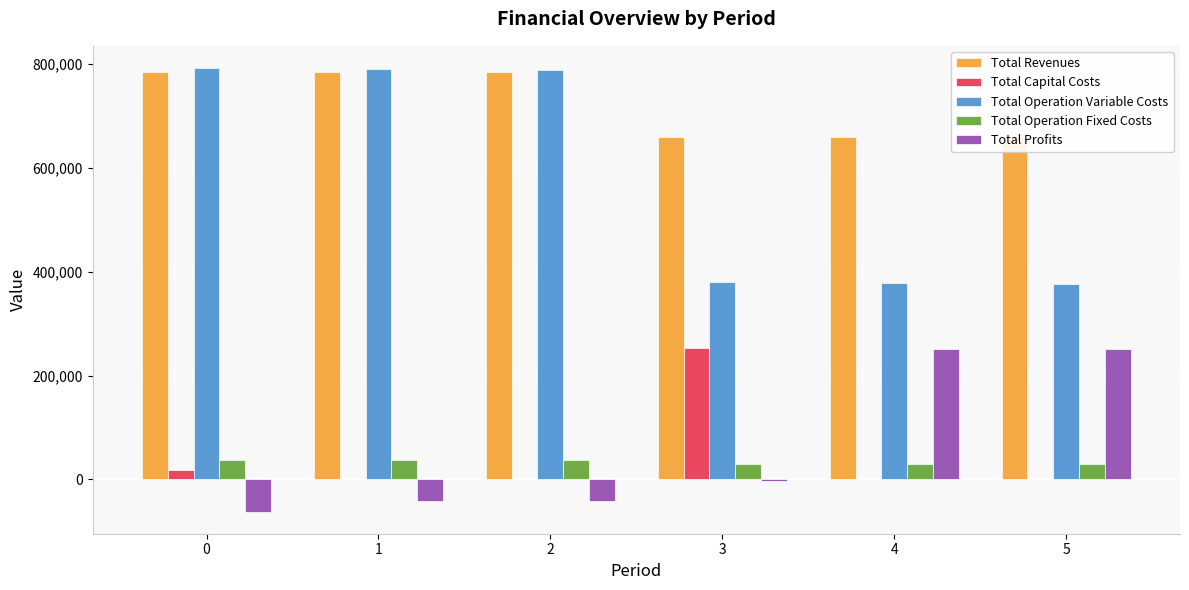

Is it true that Total Revenues equals 484359.5 at 1?

False